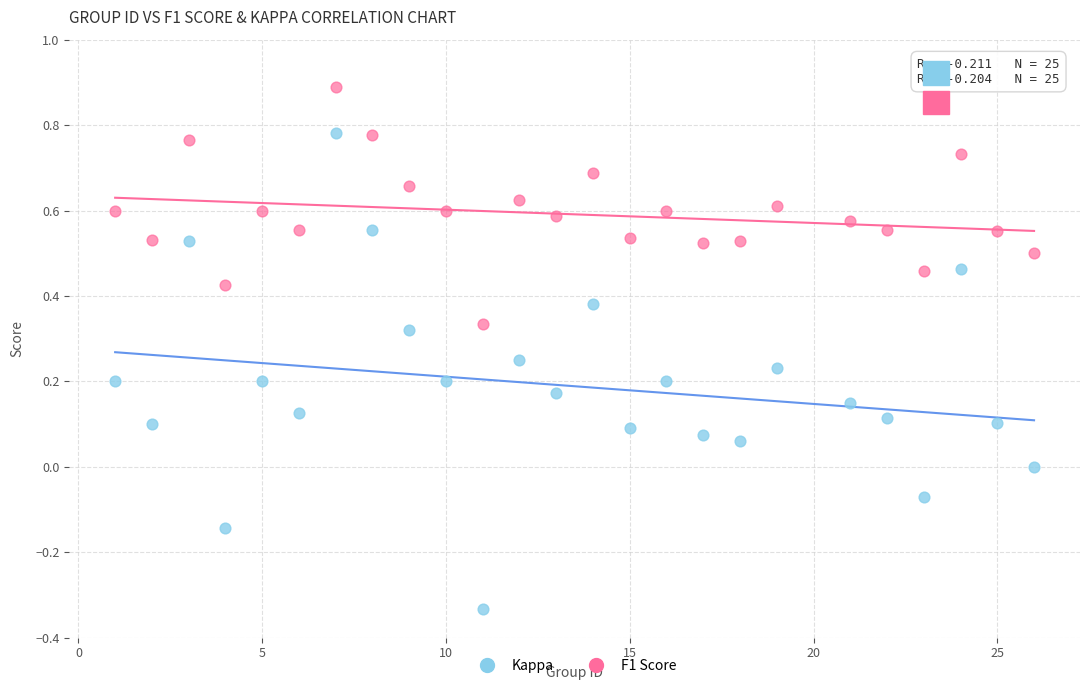

Which series has the largest Y range (max minus min)?

Kappa